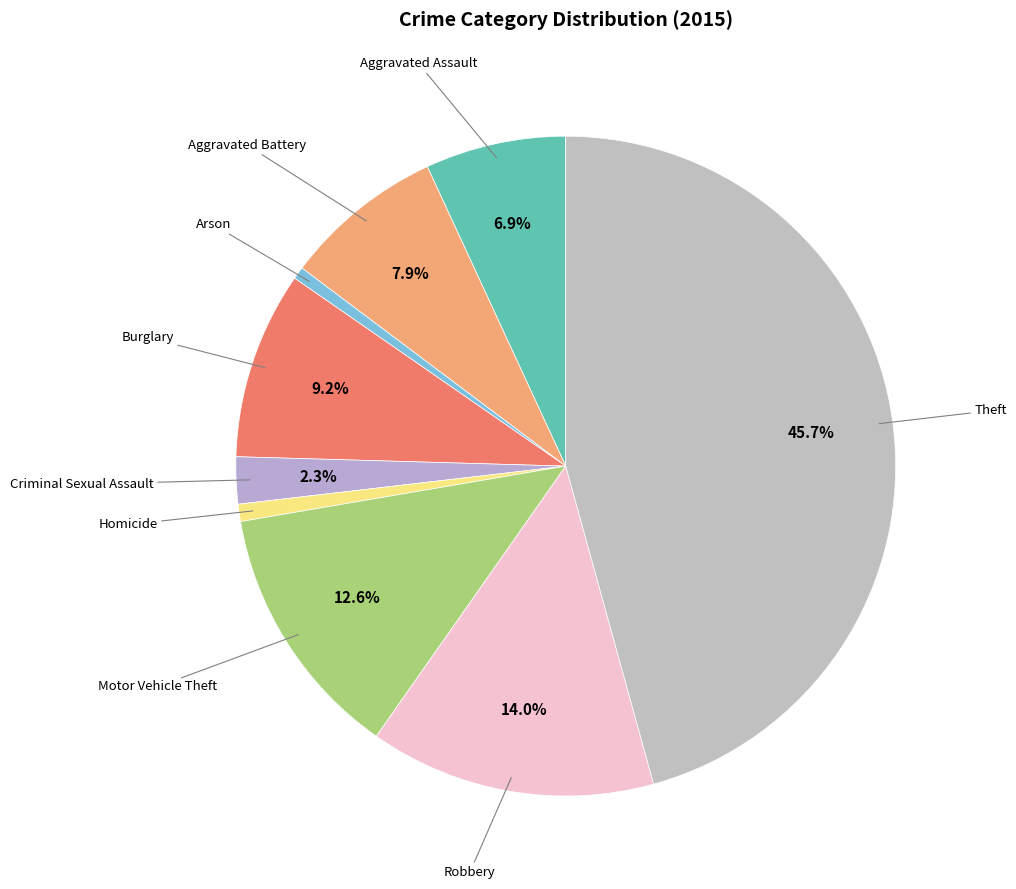

What percentage is the Motor Vehicle Theft slice, to the nearest percent?

13%